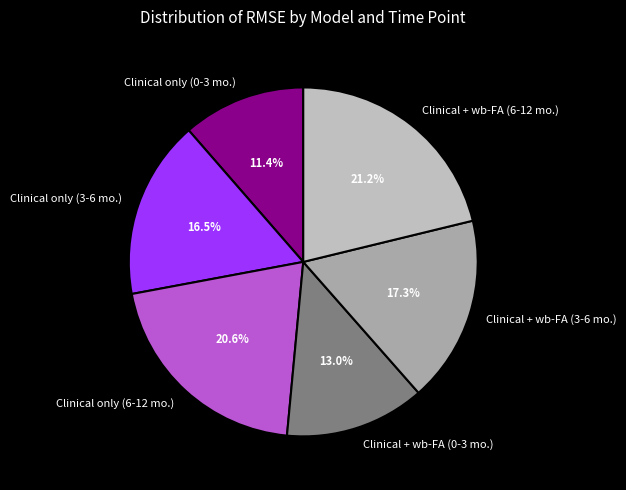

How much of the chart is everything except Clinical only (6-12 mo.)?

79.4%